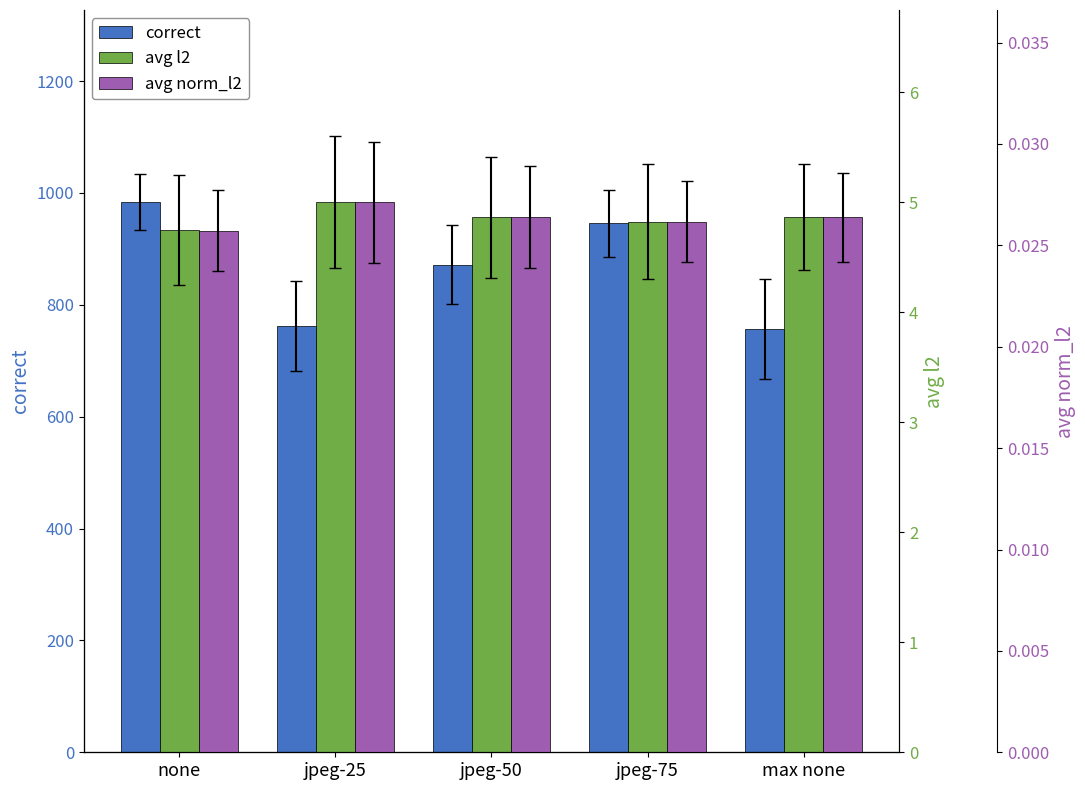

At which label does correct first exceed 872?

none